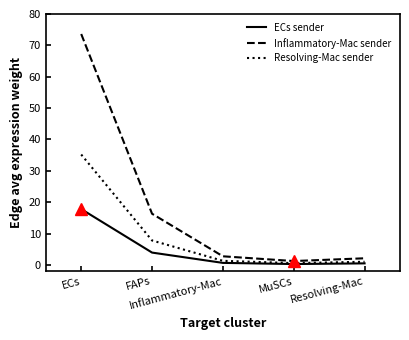

The value of Inflammatory-Mac sender at ECs is 51.4. True or false?

False